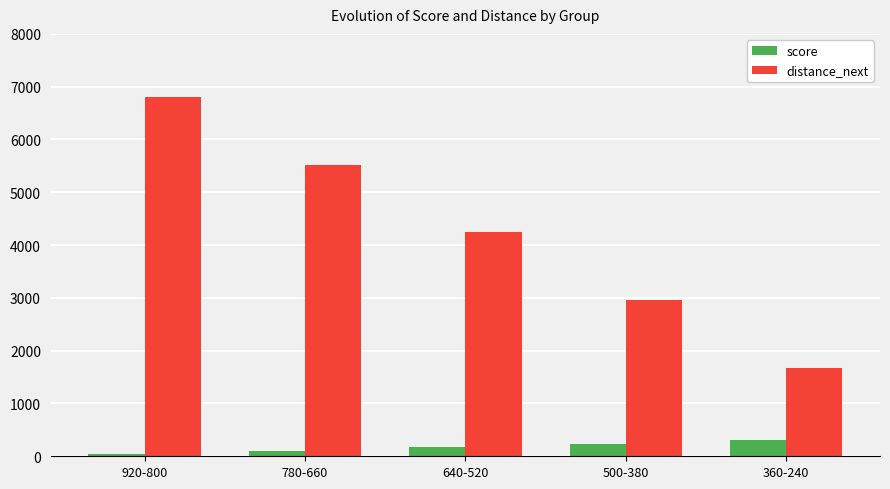

How many values in the distance_next series are below 4240?

2